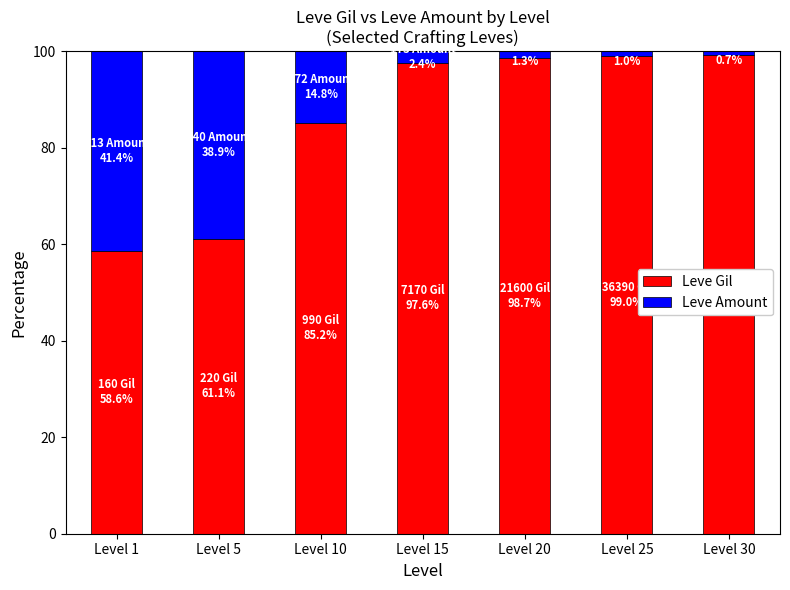

What is the total value across all series at Level 10?

100.0